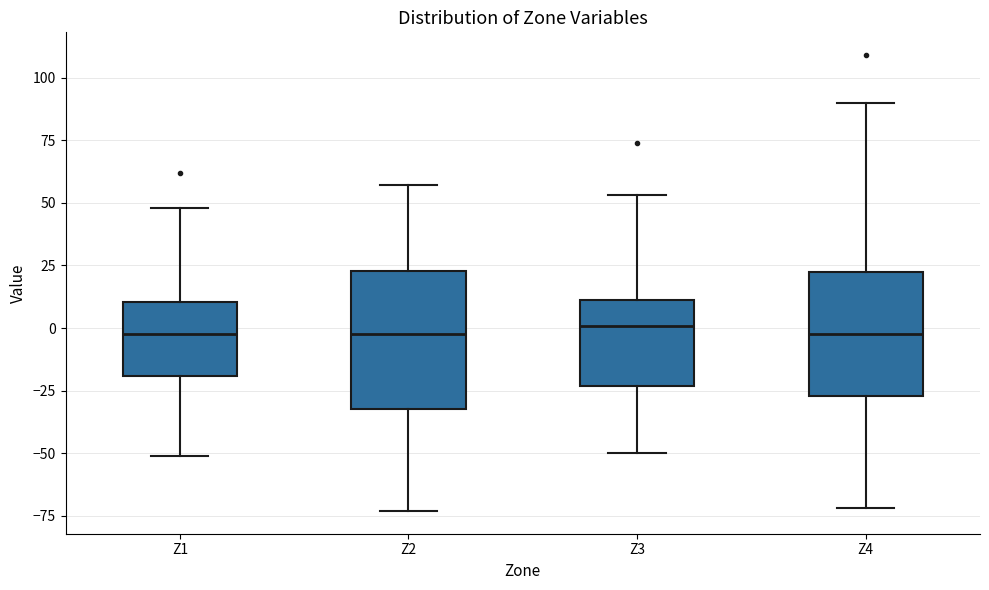

Reading left to right, read every box against the y-axis: the position of its median line, the range the box covers, and the ends of its whiskers. The values are not printed on the chart, so give them approximately, as read against the axis.

Z1: median 0, box -20 to 10, whiskers -50 to 50
Z2: median 0, box -30 to 25, whiskers -75 to 55
Z3: median 0, box -25 to 10, whiskers -50 to 55
Z4: median 0, box -25 to 20, whiskers -70 to 90